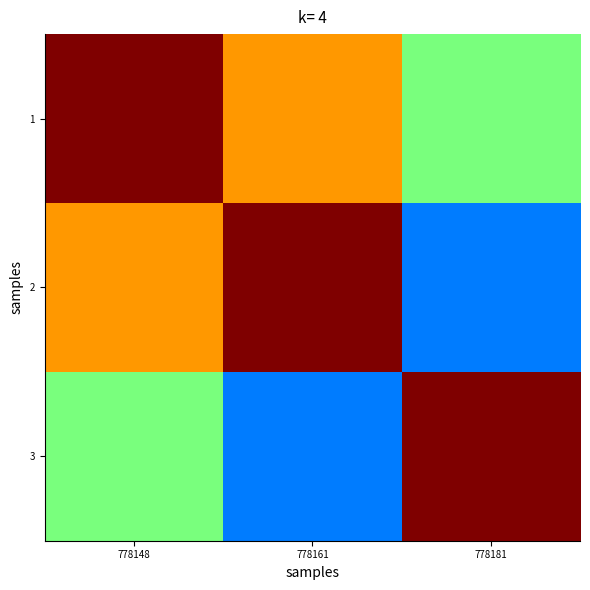

What is the total value across all series at 778148?

2.2